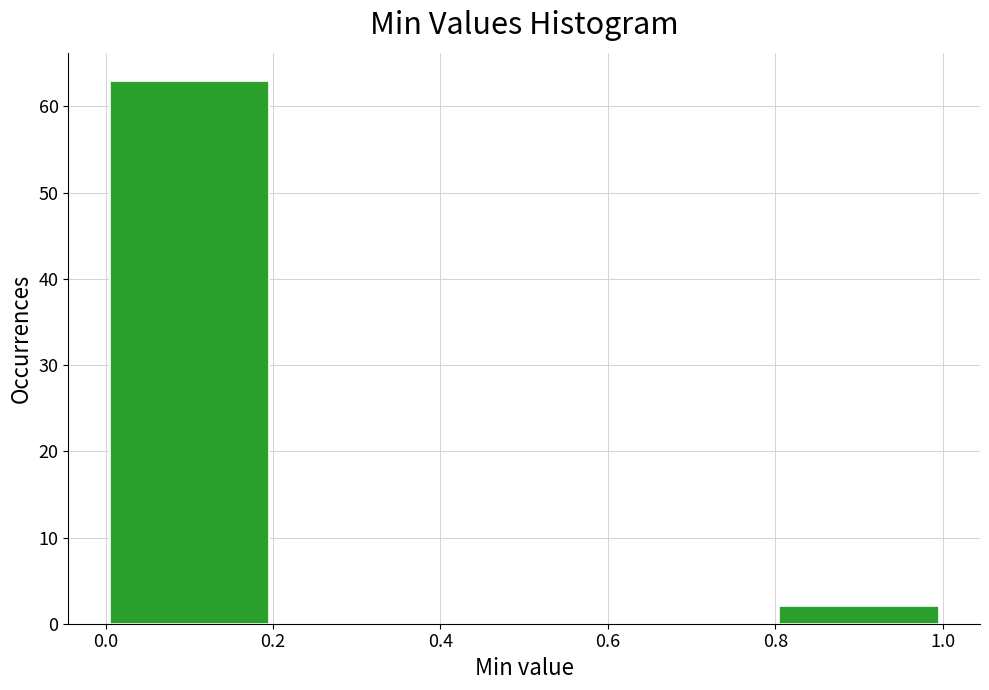

Over which range of the x-axis is the bar tallest?

0.0 to 0.2